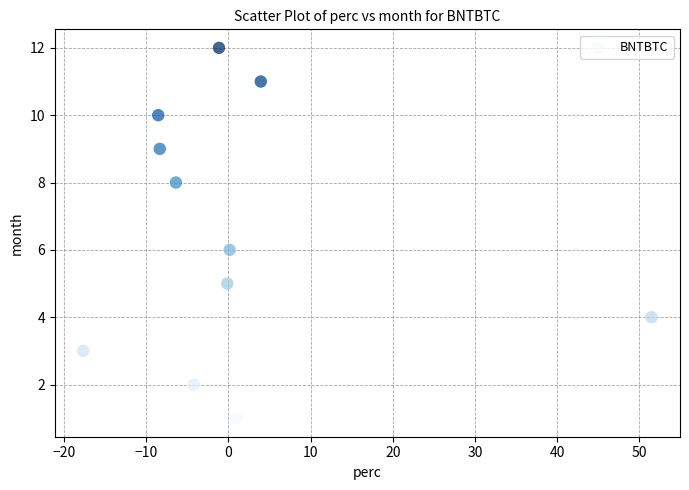

What is the average Y value?

6